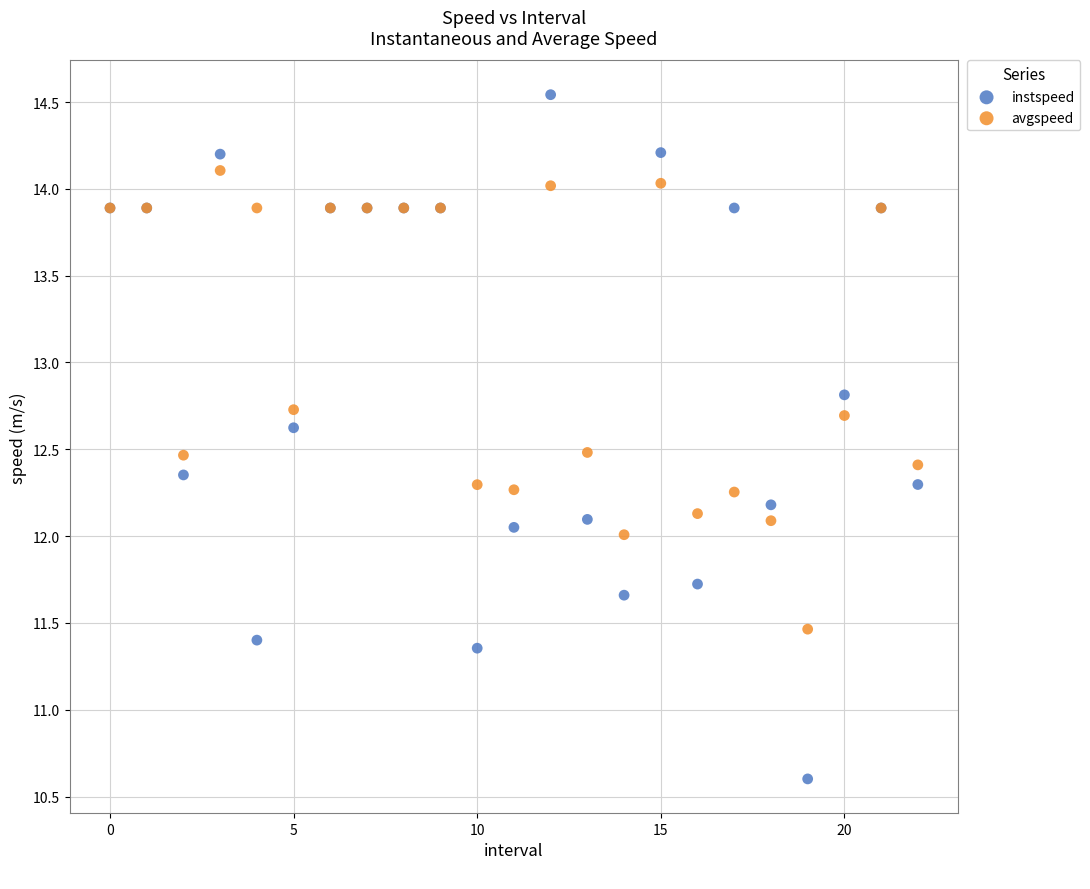

Which series contains the lowest Y value?

instspeed